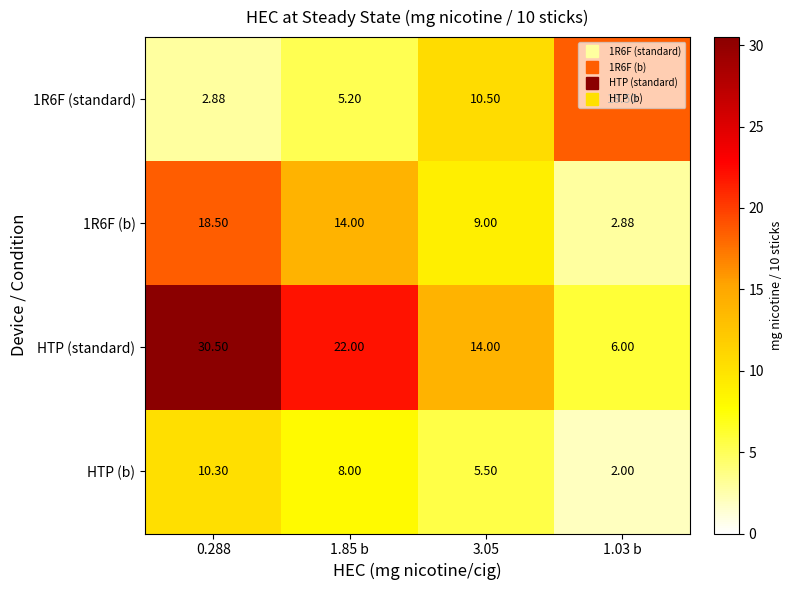

Between 0.288 and 3.05, which series saw the biggest shift?

HTP (standard)